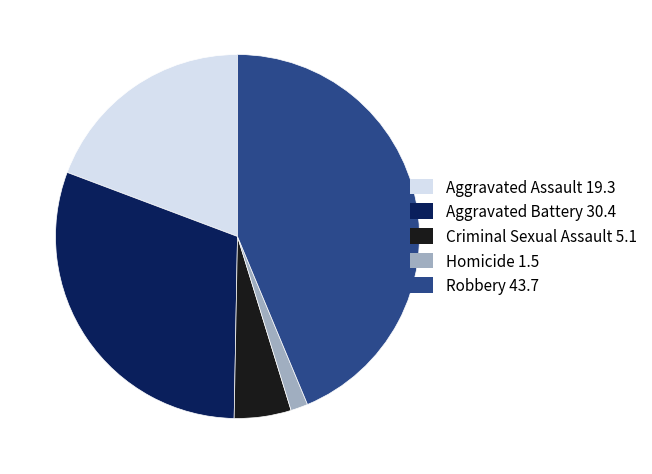

Between Homicide and Criminal Sexual Assault, which is larger?

Criminal Sexual Assault